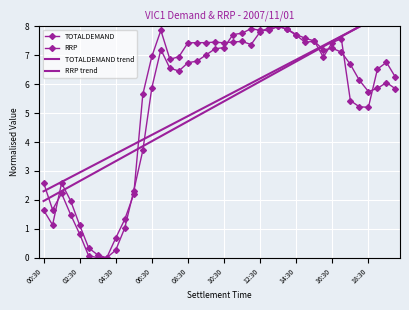

True or false: TOTALDEMAND and RRP intersect in this chart.

True